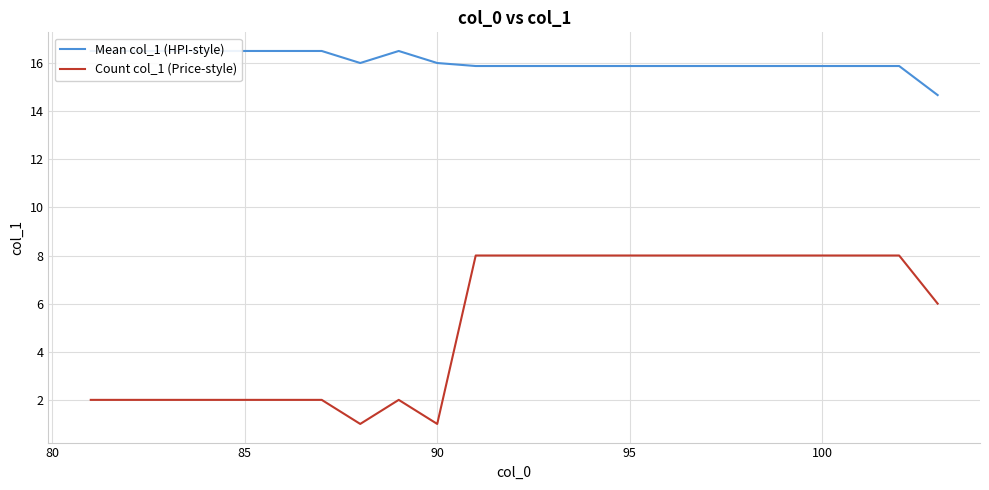

True or false: Count col_1 (Price-style) and Mean col_1 (HPI-style) cross at least once.

False